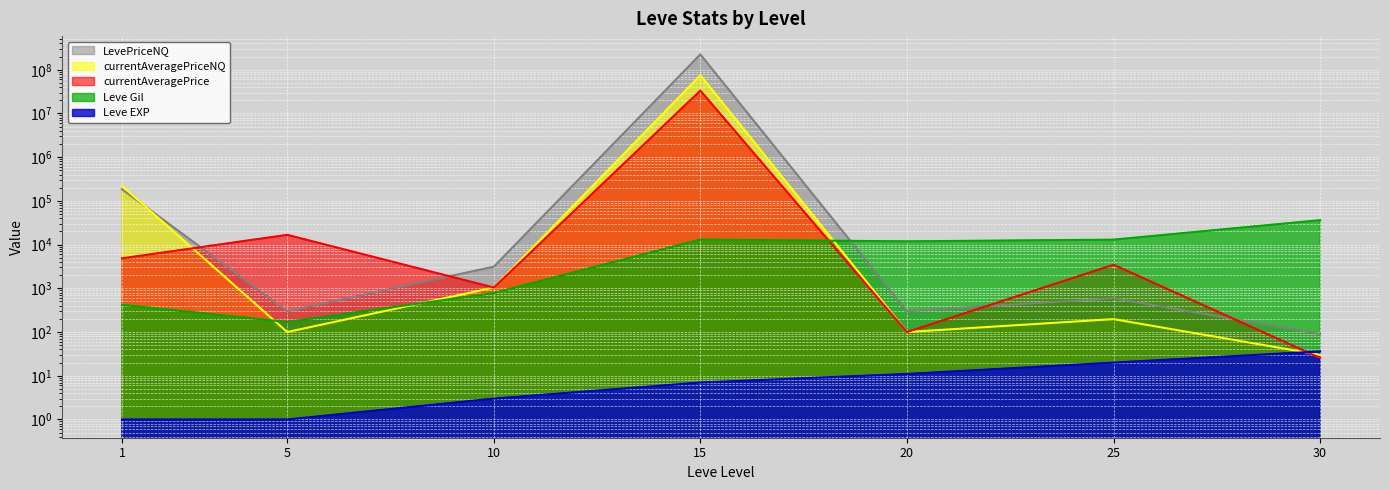

How many lines are shown in the chart?

5